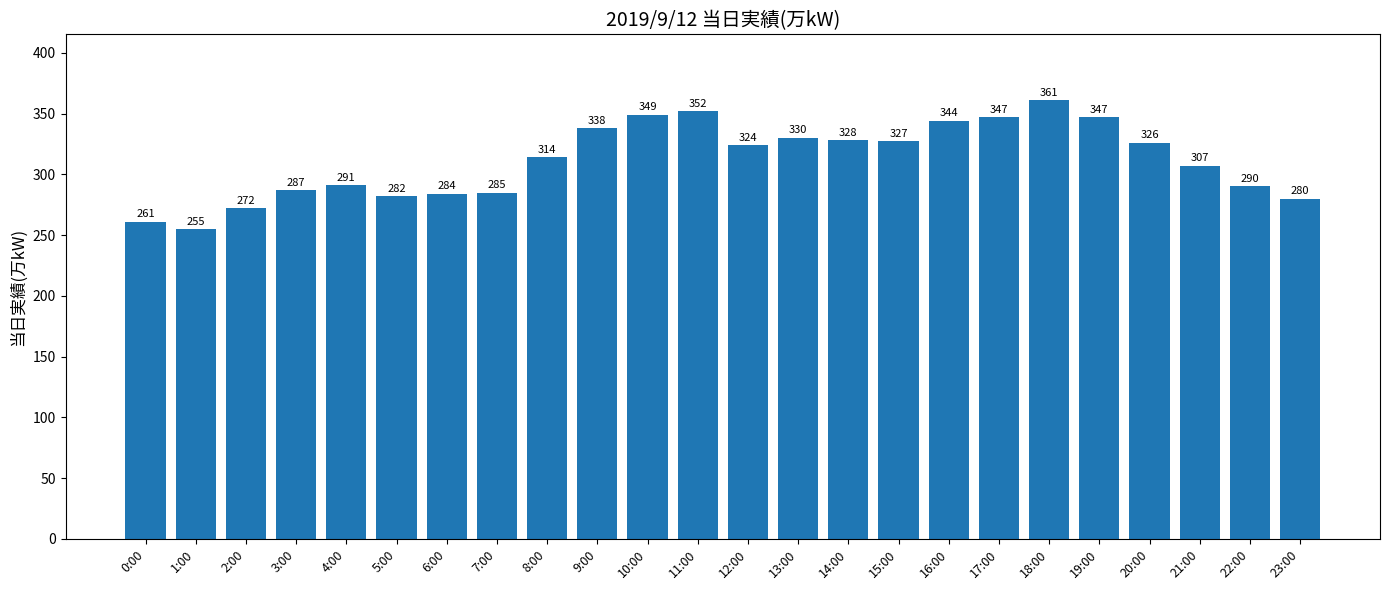

What is the difference between the second highest and minimum values?

97